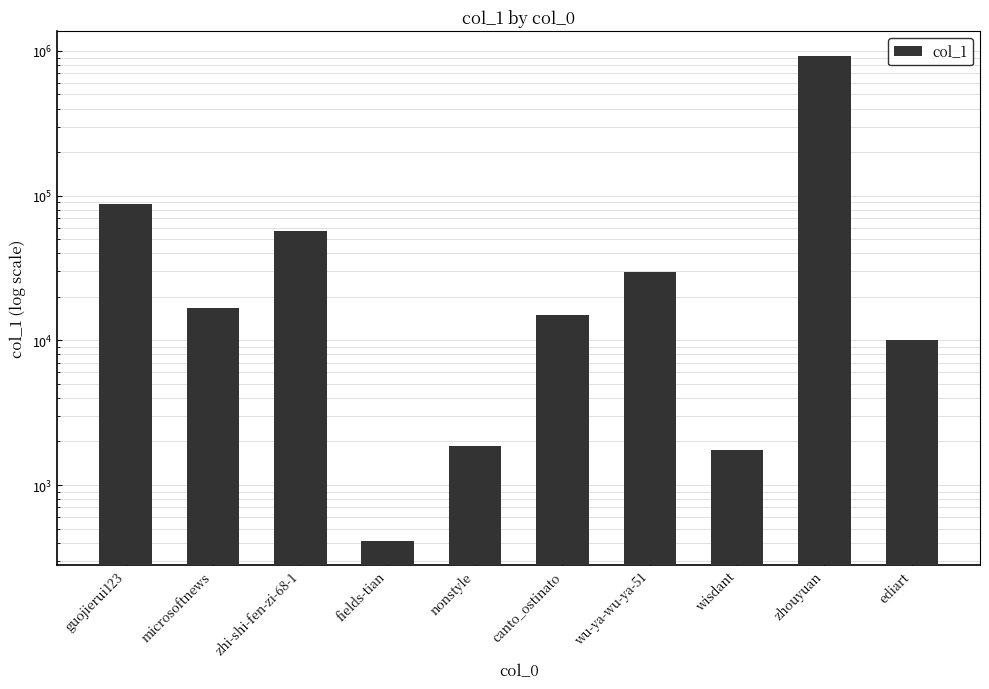

What is the sum of the values at wisdant and microsoftnews?

18409